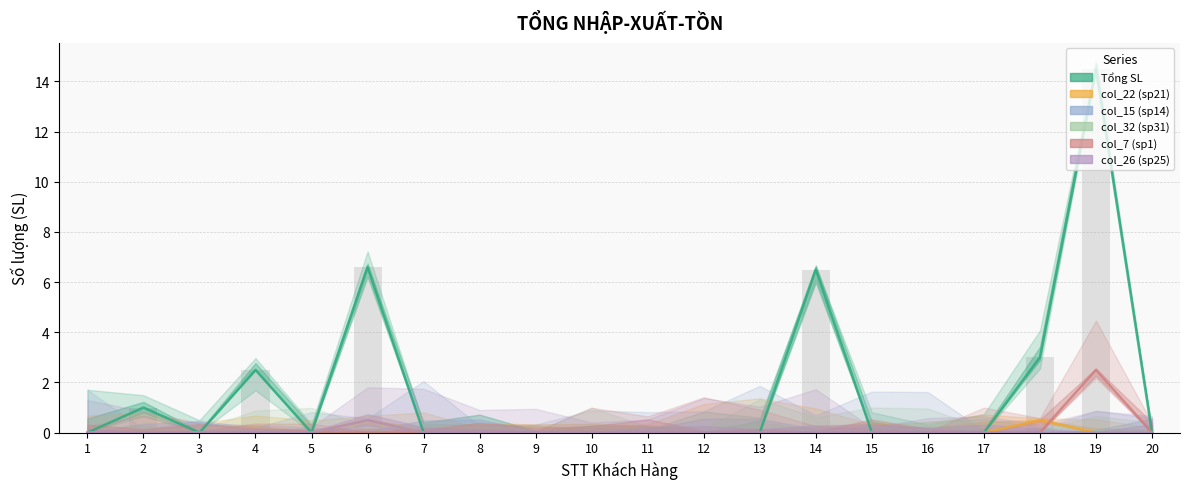

Reading left to right, list all the values displayed in this chart.

Tổng SL: 1=0.0	2=1.0	3=0.0	4=2.5	5=0.0	6=6.6	7=0.0	8=0.0	9=0.0	10=0.0	11=0.0	12=0.0	13=0.0	14=6.5	15=0.0	16=0.0	17=0.0	18=3.0	19=14.5	20=0.0
col_22 (sp21): 1=0.0	2=0.0	3=0.0	4=0.0	5=0.0	6=0.5	7=0.0	8=0.0	9=0.0	10=0.0	11=0.0	12=0.0	13=0.0	14=0.0	15=0.0	16=0.0	17=0.0	18=0.5	19=0.0	20=0.0
col_15 (sp14): 1=0.0	2=0.0	3=0.0	4=0.0	5=0.0	6=0.0	7=0.0	8=0.0	9=0.0	10=0.0	11=0.0	12=0.0	13=0.0	14=0.0	15=0.0	16=0.0	17=0.0	18=0.0	19=0.0	20=0.0
col_32 (sp31): 1=0.0	2=0.0	3=0.0	4=0.0	5=0.0	6=0.0	7=0.0	8=0.0	9=0.0	10=0.0	11=0.0	12=0.0	13=0.0	14=0.0	15=0.0	16=0.0	17=0.0	18=0.0	19=0.0	20=0.0
col_7 (sp1): 1=0.0	2=0.0	3=0.0	4=0.0	5=0.0	6=0.0	7=0.0	8=0.0	9=0.0	10=0.0	11=0.0	12=0.0	13=0.0	14=0.0	15=0.0	16=0.0	17=0.0	18=0.0	19=2.5	20=0.0
col_26 (sp25): 1=0.0	2=0.0	3=0.0	4=0.0	5=0.0	6=0.5	7=0.0	8=0.0	9=0.0	10=0.0	11=0.0	12=0.0	13=0.0	14=0.0	15=0.0	16=0.0	17=0.0	18=0.0	19=0.0	20=0.0